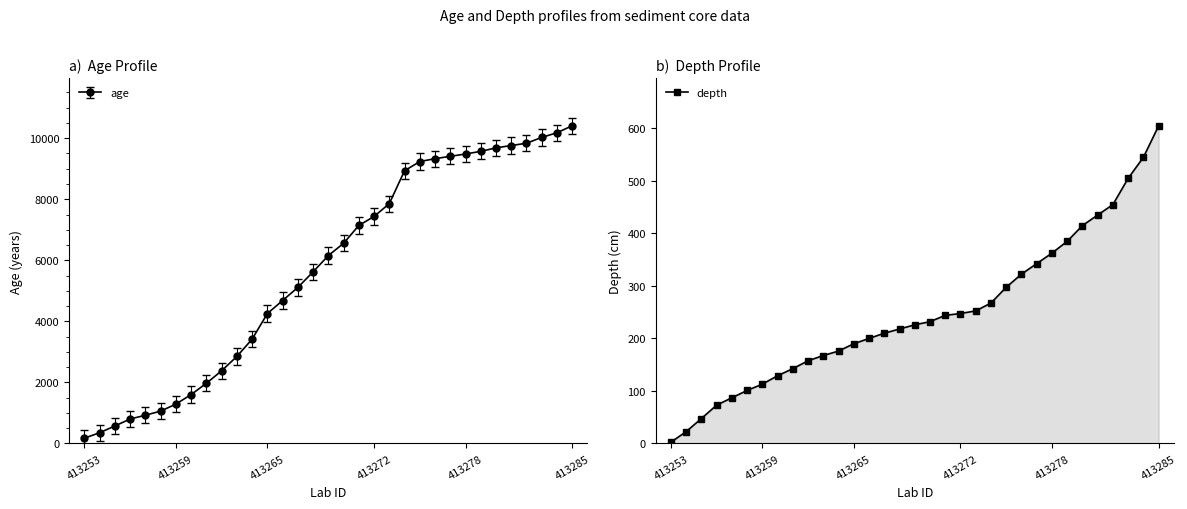

True or false: depth has a value of 964.1 at 413285.

False